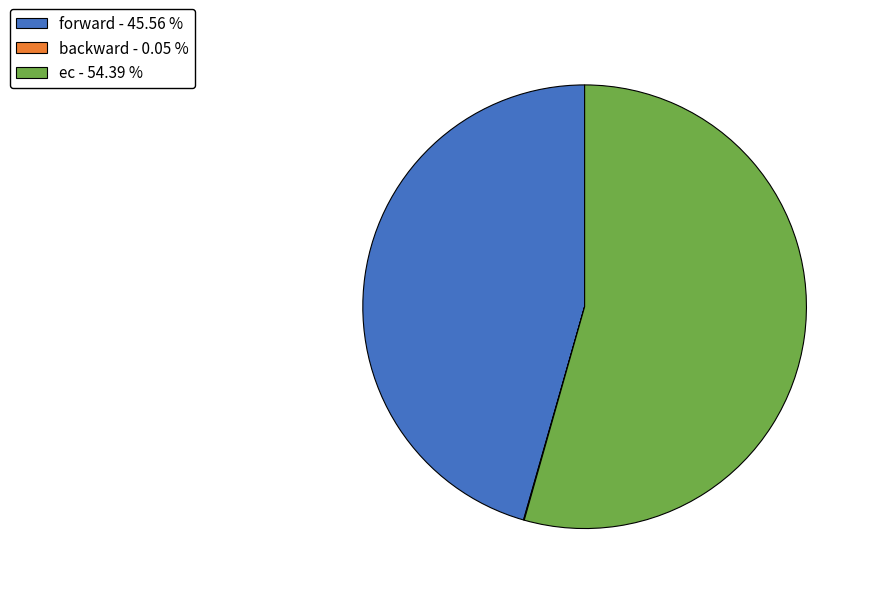

What is the ratio of the value at forward - 45.56 % to the value at ec - 54.39 %?

0.8